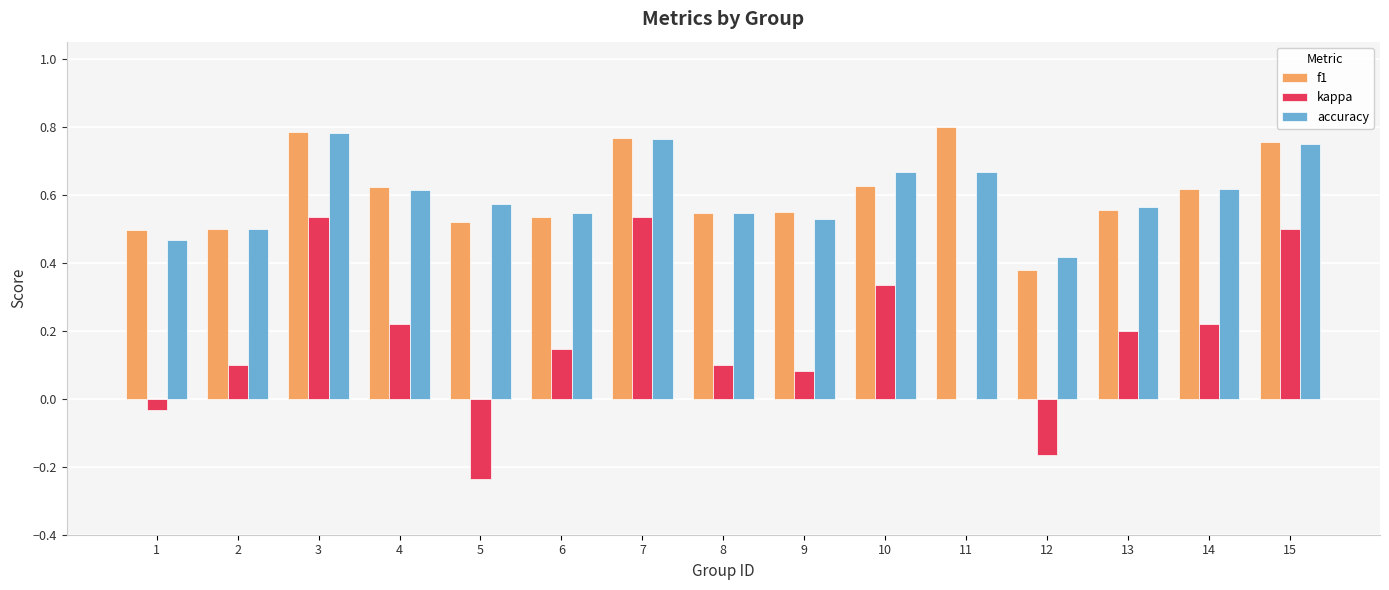

At which label does f1 reach its peak?

11